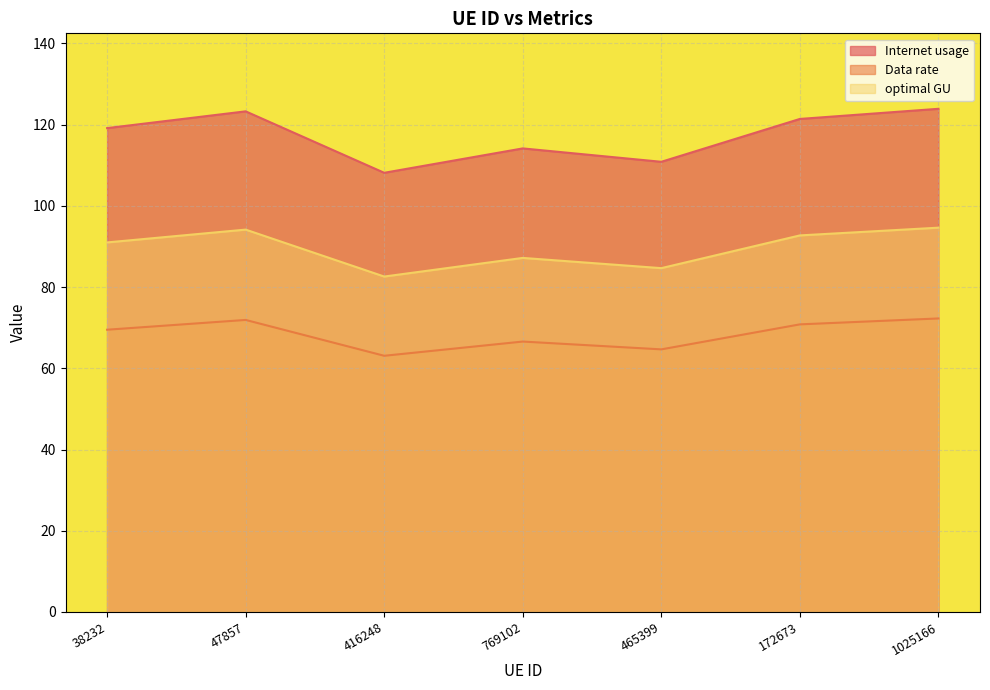

At 38232, list the series in order from smallest to largest.

Data rate, optimal GU, Internet usage